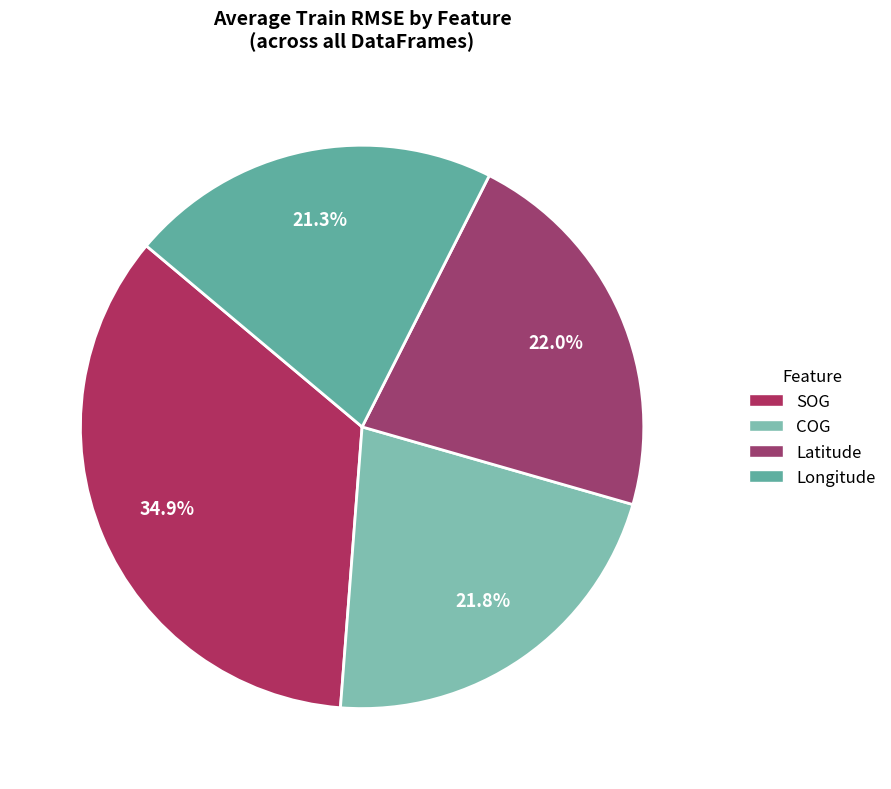

How many slices are in this pie chart?

4